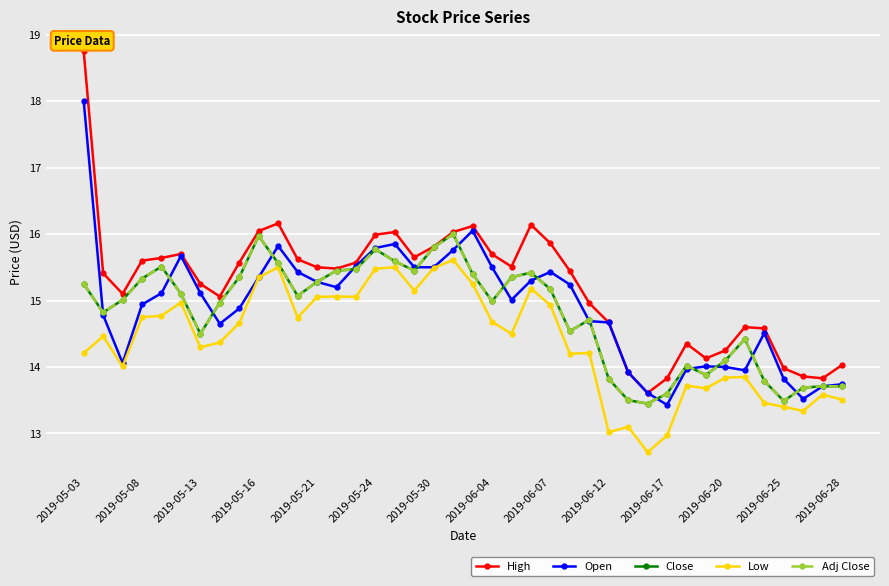

Does the chart have visible grid lines?

Yes